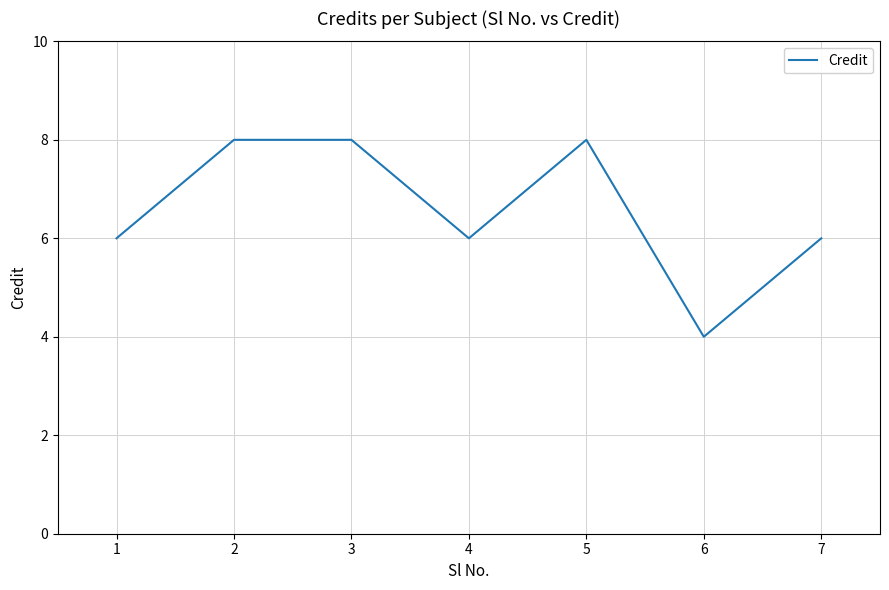

True or false: the data has more than 0 interior local peaks.

True